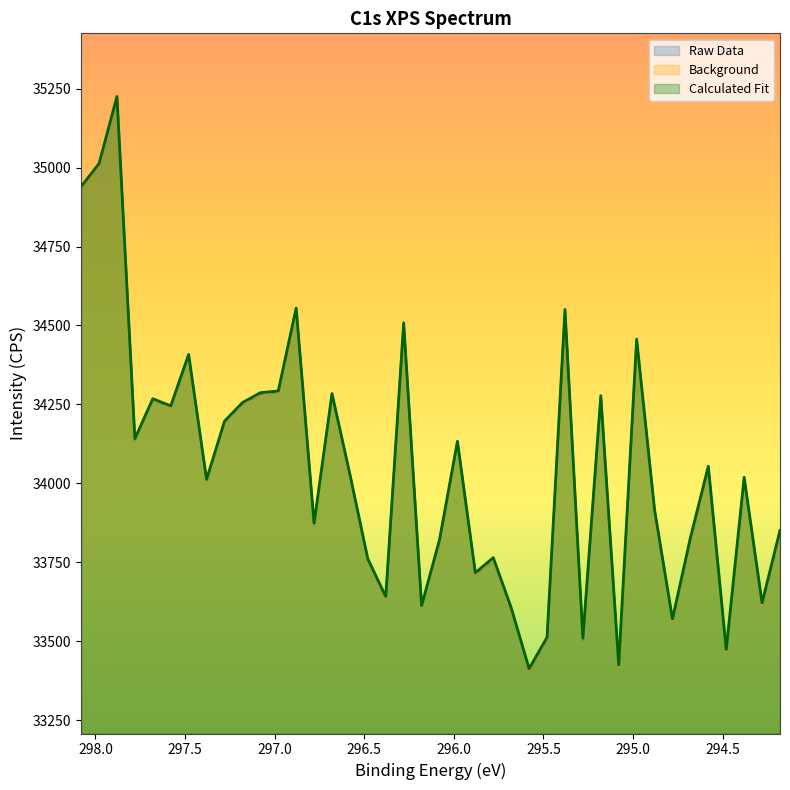

At which label does Background first exceed 34024?

298.08